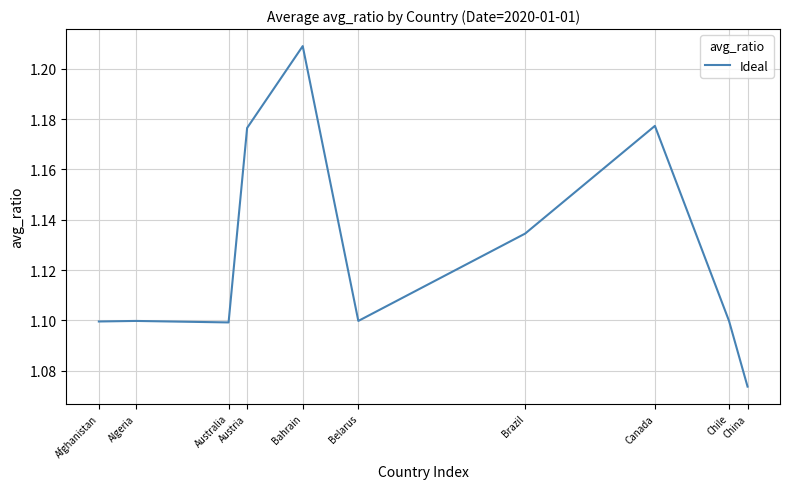

Rank the categories by value from lowest to highest.

China, Australia, Afghanistan, Chile, Belarus, Algeria, Brazil, Austria, Canada, Bahrain